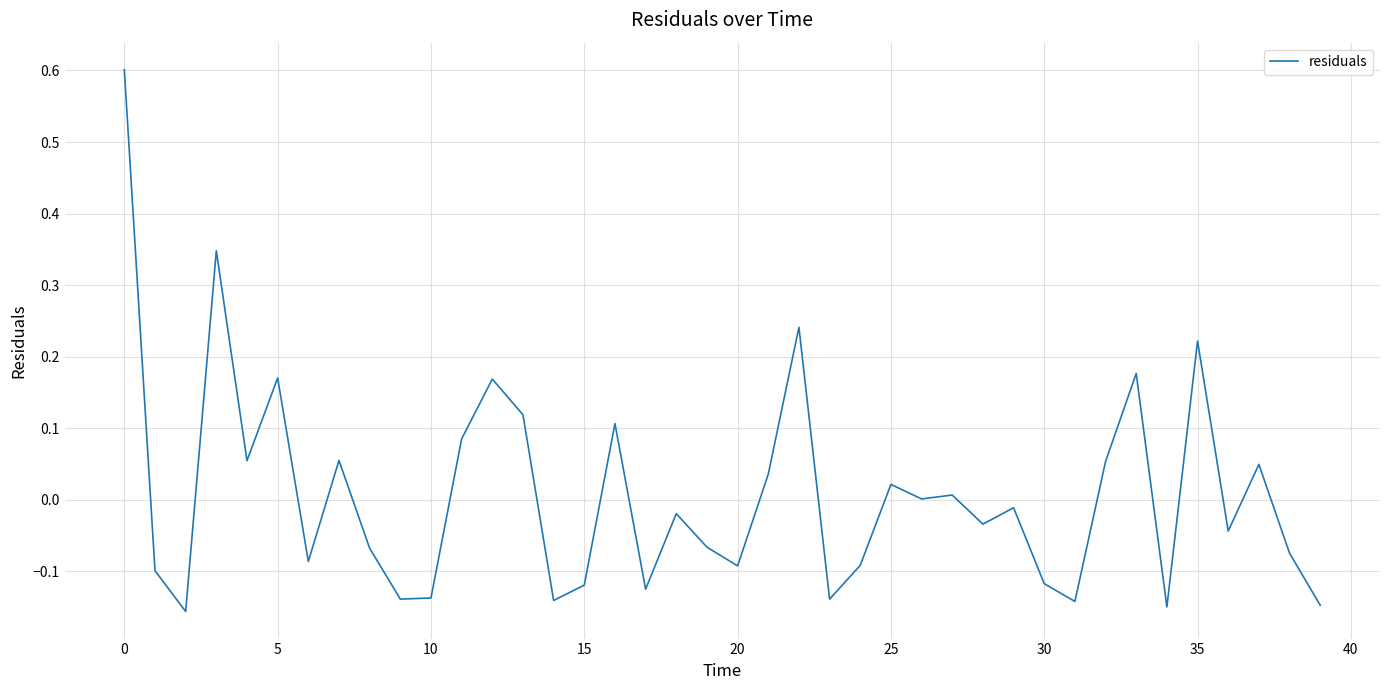

What is the maximum value shown in the chart?

0.6